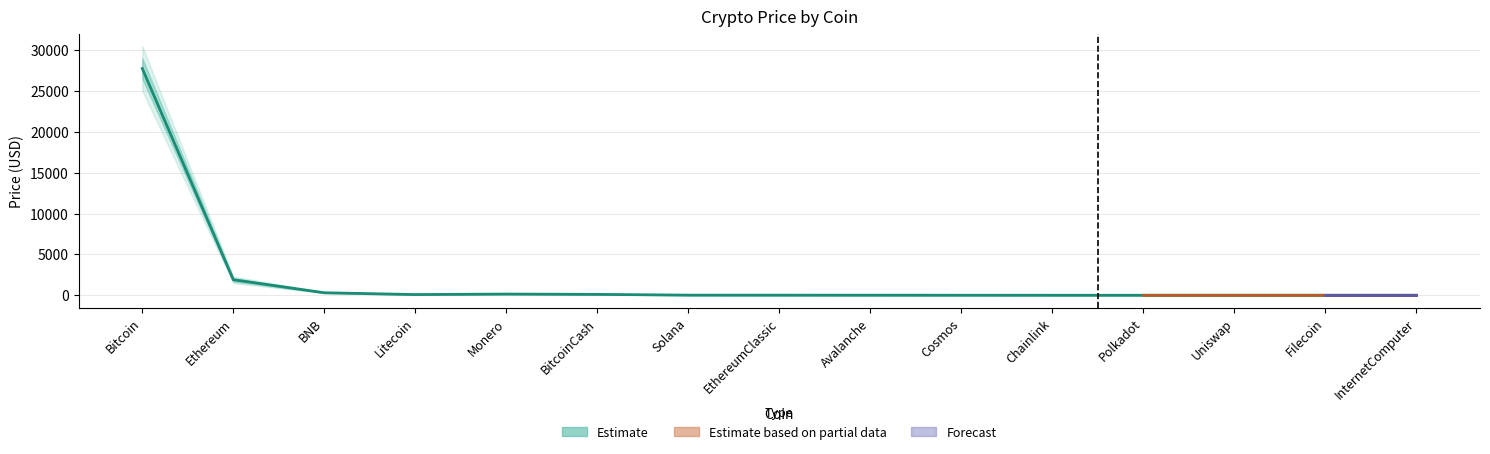

Reading right to left, extract all data points from this chart.

Price: InternetComputer=4.9	Filecoin=4.9	Uniswap=5.1	Polkadot=5.5	Chainlink=6.6	Cosmos=10.8	Avalanche=14.5	EthereumClassic=18.3	Solana=21.3	BitcoinCash=114.5	Monero=153.1	Litecoin=92.1	BNB=312.5	Ethereum=1907.2	Bitcoin=27747.0
Price_upper: InternetComputer=5.7	Filecoin=5.8	Uniswap=6.2	Polkadot=6.5	Chainlink=8.0	Cosmos=13.0	Avalanche=17.0	EthereumClassic=22.0	Solana=25.0	BitcoinCash=130.0	Monero=170.0	Litecoin=105.0	BNB=340.0	Ethereum=2100.0	Bitcoin=29000.0
Price_lower: InternetComputer=4.0	Filecoin=4.0	Uniswap=4.1	Polkadot=4.4	Chainlink=5.2	Cosmos=8.5	Avalanche=12.0	EthereumClassic=15.0	Solana=18.0	BitcoinCash=100.0	Monero=135.0	Litecoin=80.0	BNB=285.0	Ethereum=1700.0	Bitcoin=26500.0
Price_upper2: InternetComputer=6.9	Filecoin=7.0	Uniswap=7.5	Polkadot=7.8	Chainlink=9.5	Cosmos=16.0	Avalanche=20.0	EthereumClassic=26.0	Solana=29.0	BitcoinCash=148.0	Monero=190.0	Litecoin=118.0	BNB=370.0	Ethereum=2300.0	Bitcoin=30500.0
Price_lower2: InternetComputer=2.8	Filecoin=2.9	Uniswap=3.0	Polkadot=3.2	Chainlink=4.0	Cosmos=6.0	Avalanche=9.5	EthereumClassic=11.0	Solana=14.0	BitcoinCash=88.0	Monero=118.0	Litecoin=68.0	BNB=260.0	Ethereum=1500.0	Bitcoin=25000.0